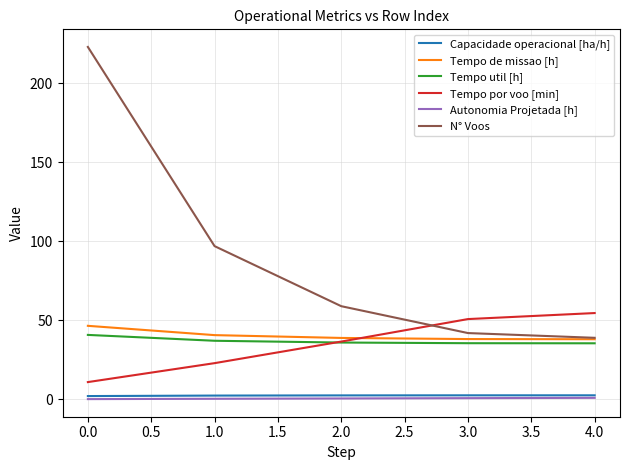

Count the number of categories in the chart.

5